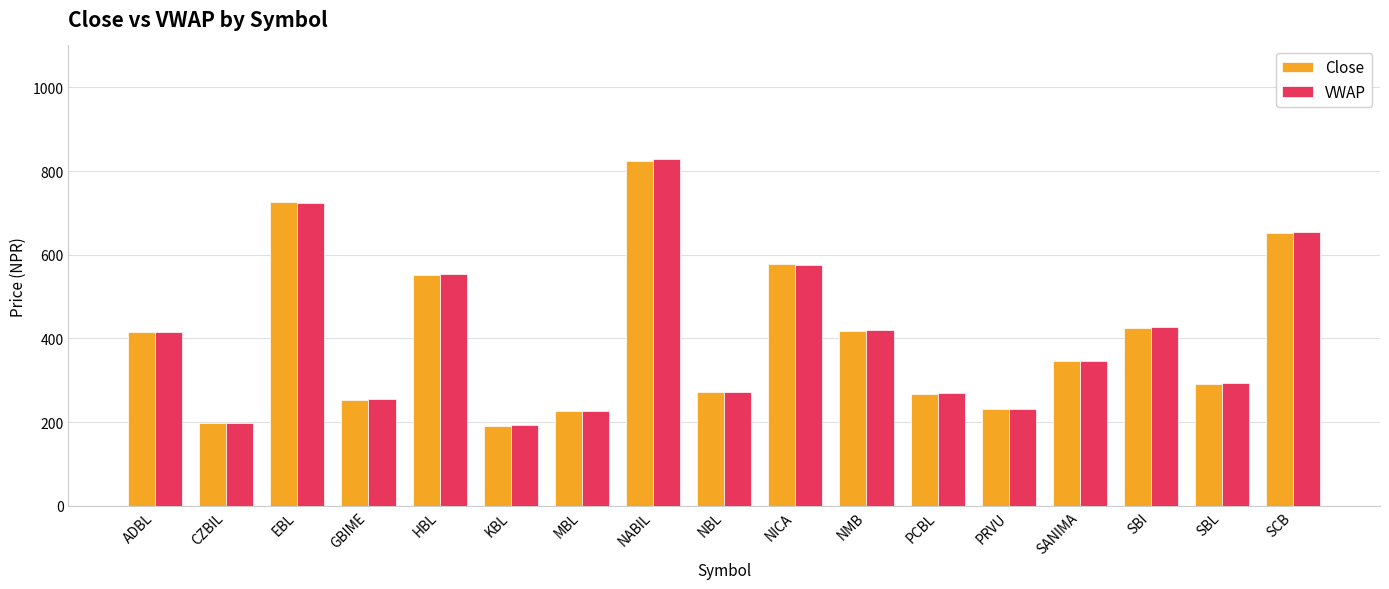

At how many categories does at least one series exceed 503?

5